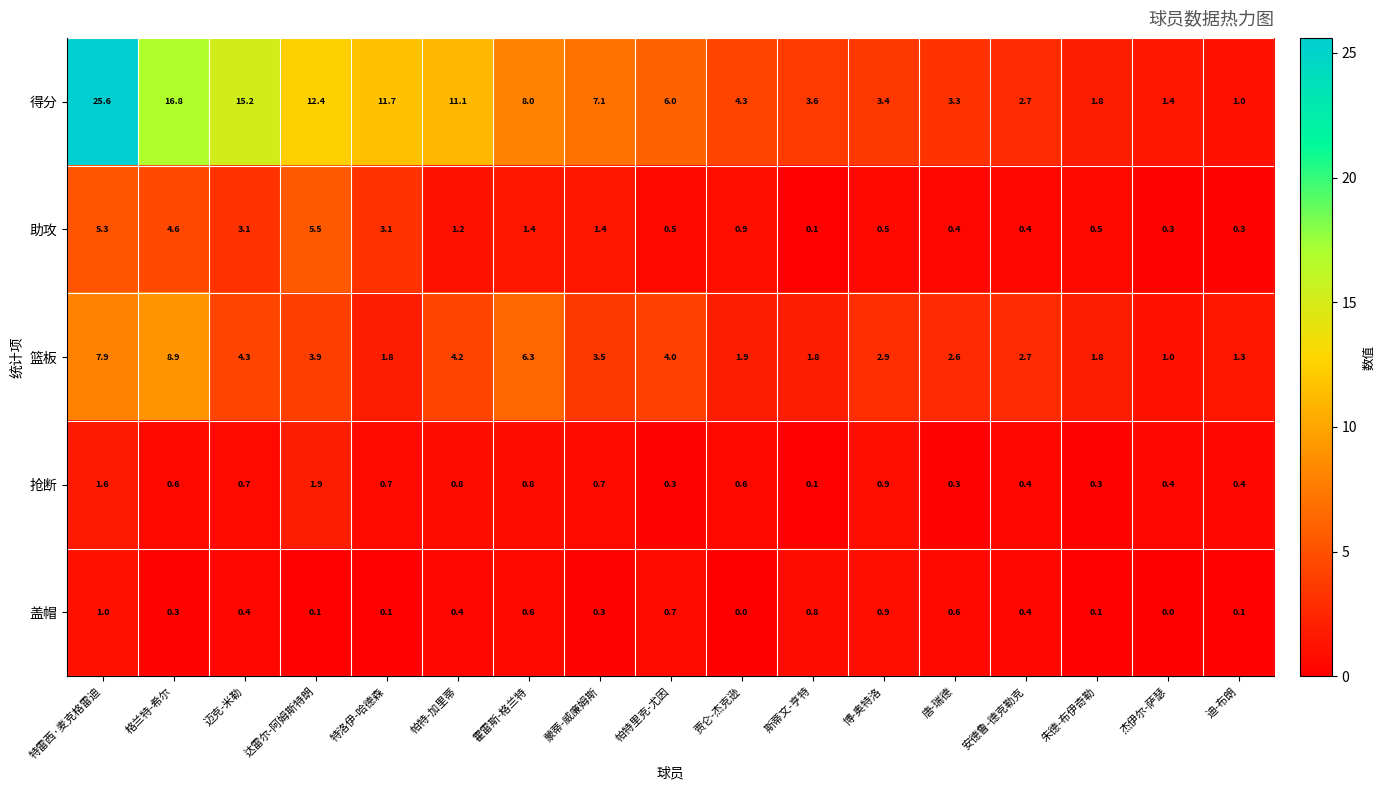

Between 霍雷斯-格兰特 and 杰伊尔-萨瑟, which series saw the biggest shift?

得分